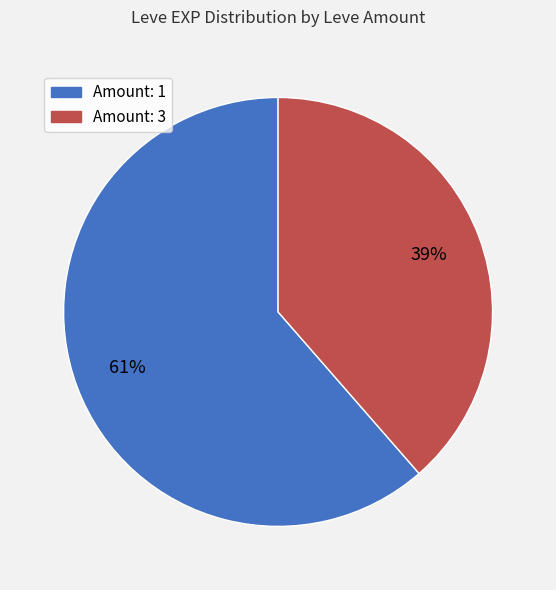

Does any single category account for the majority?

Yes